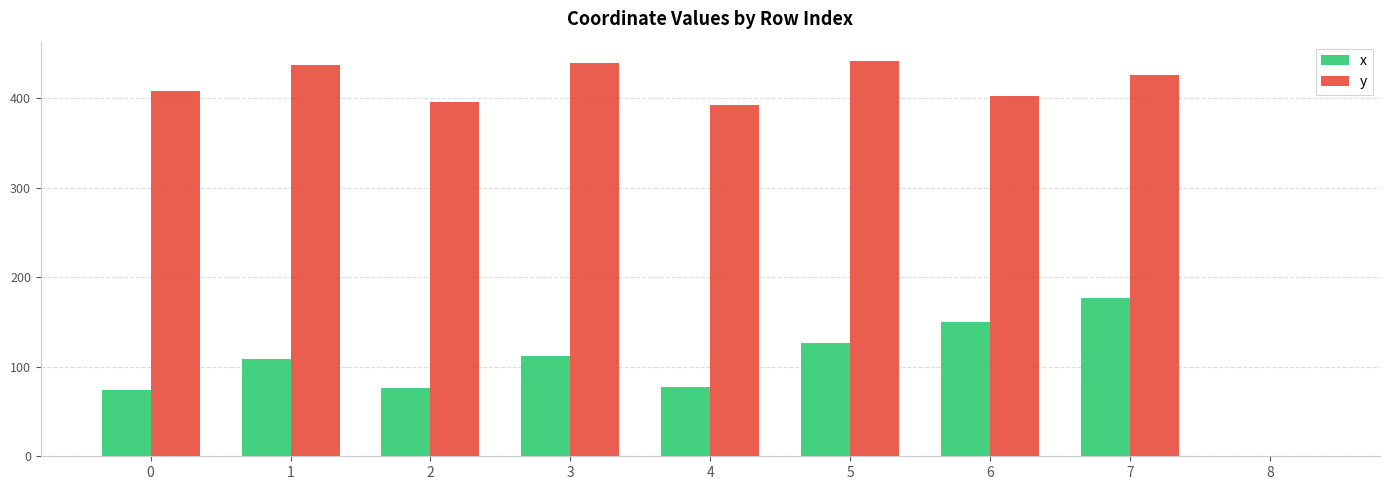

Read the x value at 5.

126.5